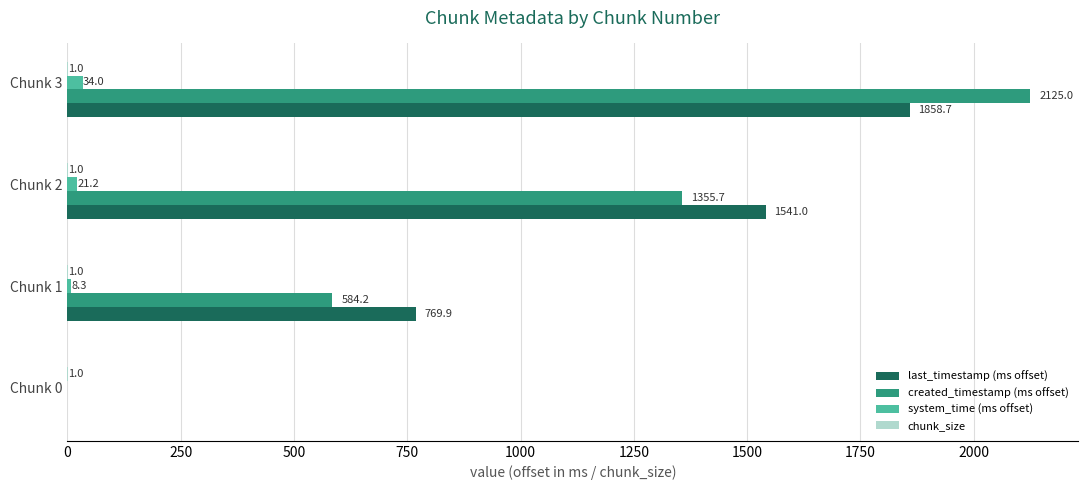

The created_timestamp (ms offset) series shows 0.0 at Chunk 0. True or false?

True